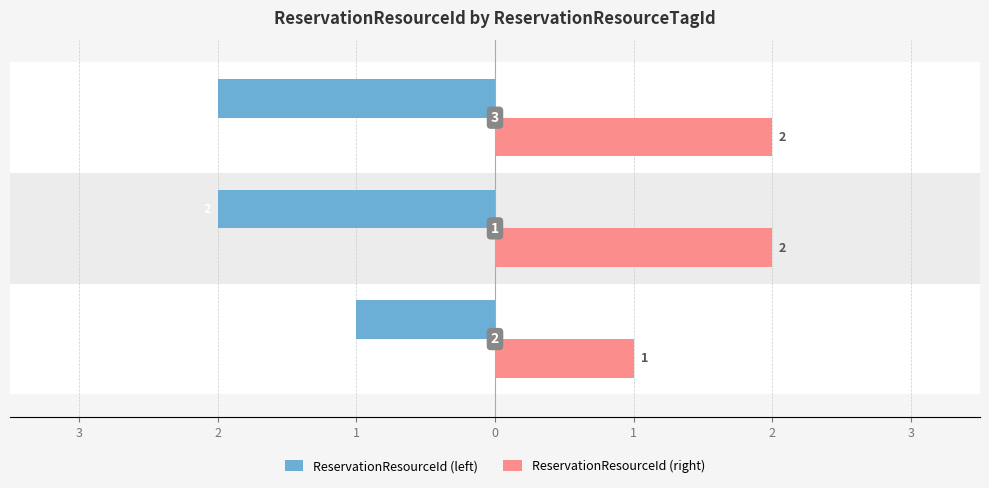

What are all the series names shown in the legend?

ReservationResourceId (left), ReservationResourceId (right)